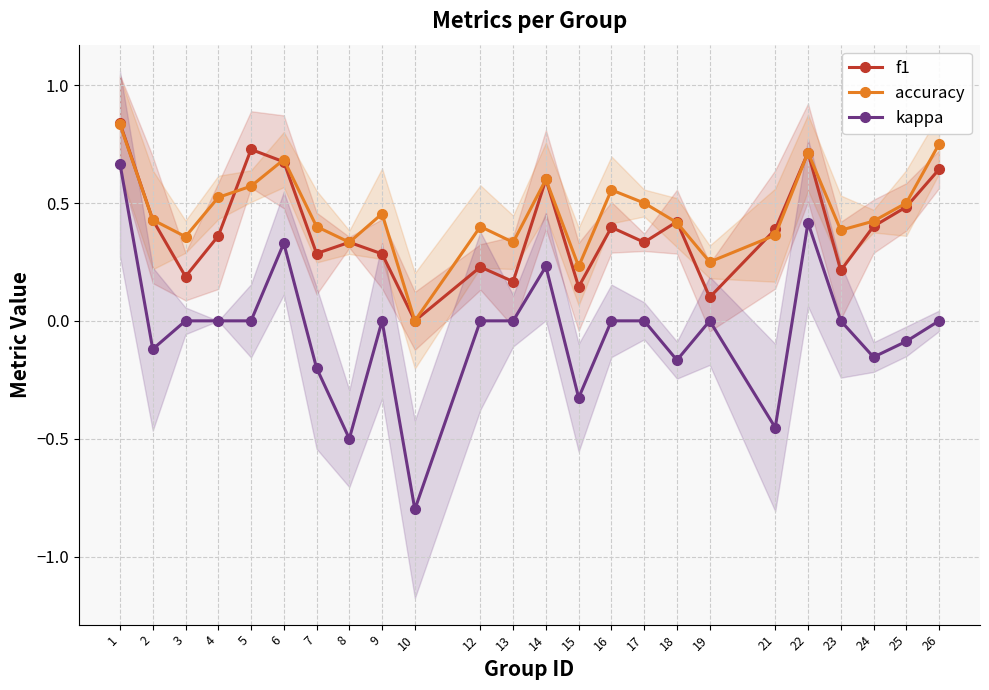

True or false: accuracy has more than 2 interior local peaks.

True